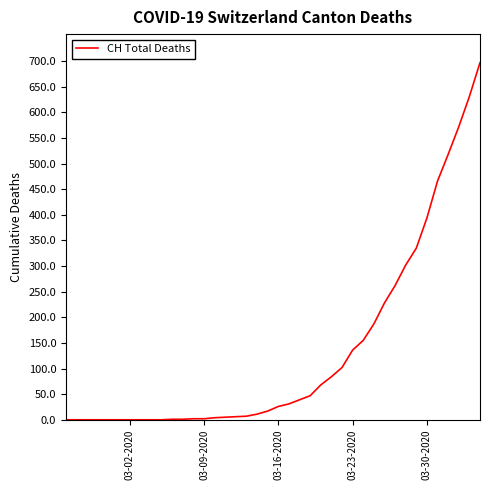

What is the maximum value shown in the chart?

697